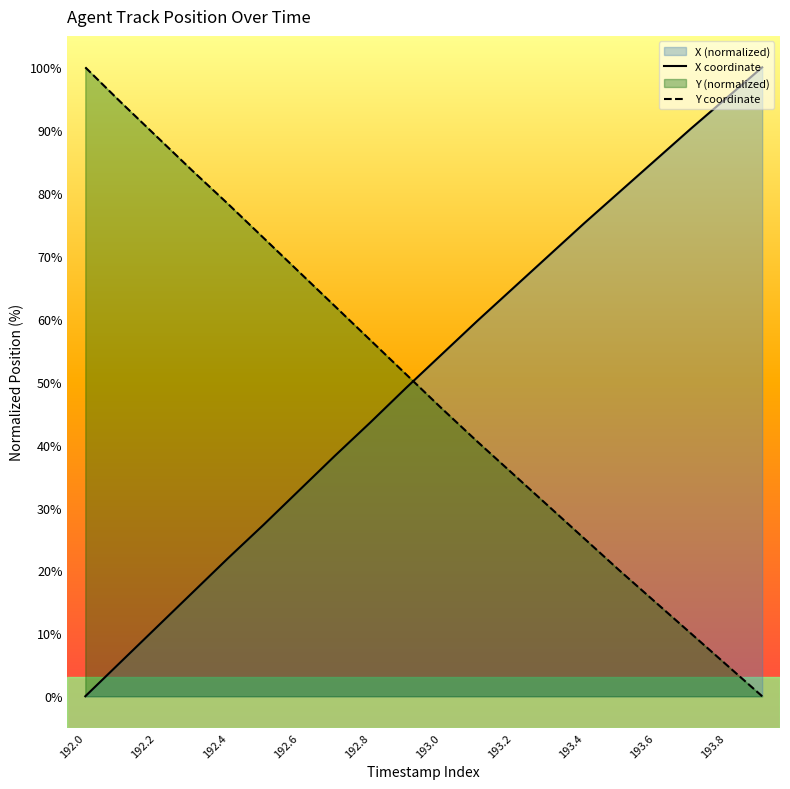

Which series has the largest range (max minus min)?

X coordinate